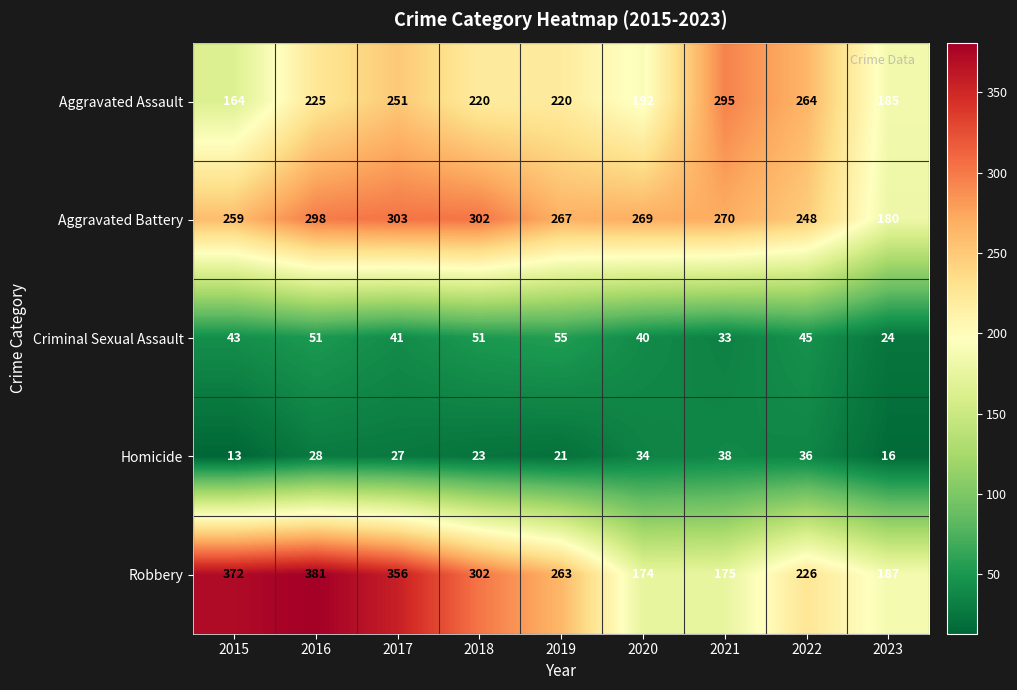

At which category is the sum across all series the highest?

2016